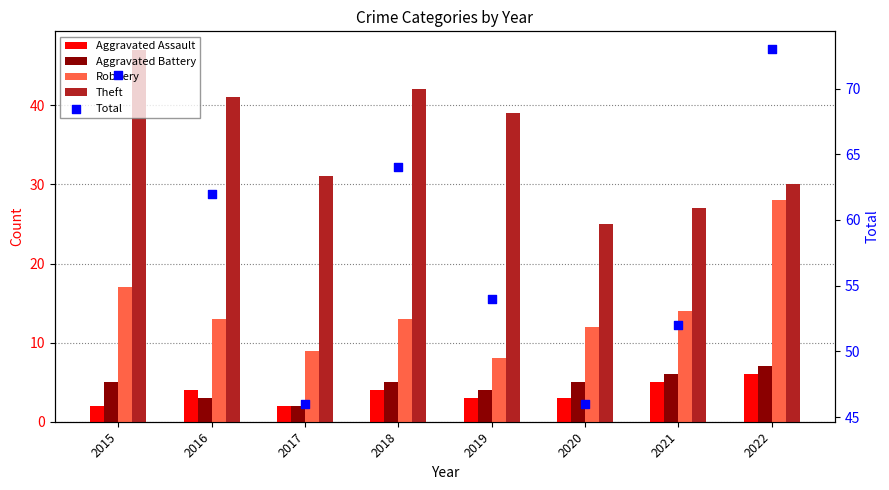

Is the value of Theft at 2020 greater than the value of Aggravated Assault at 2017?

Yes